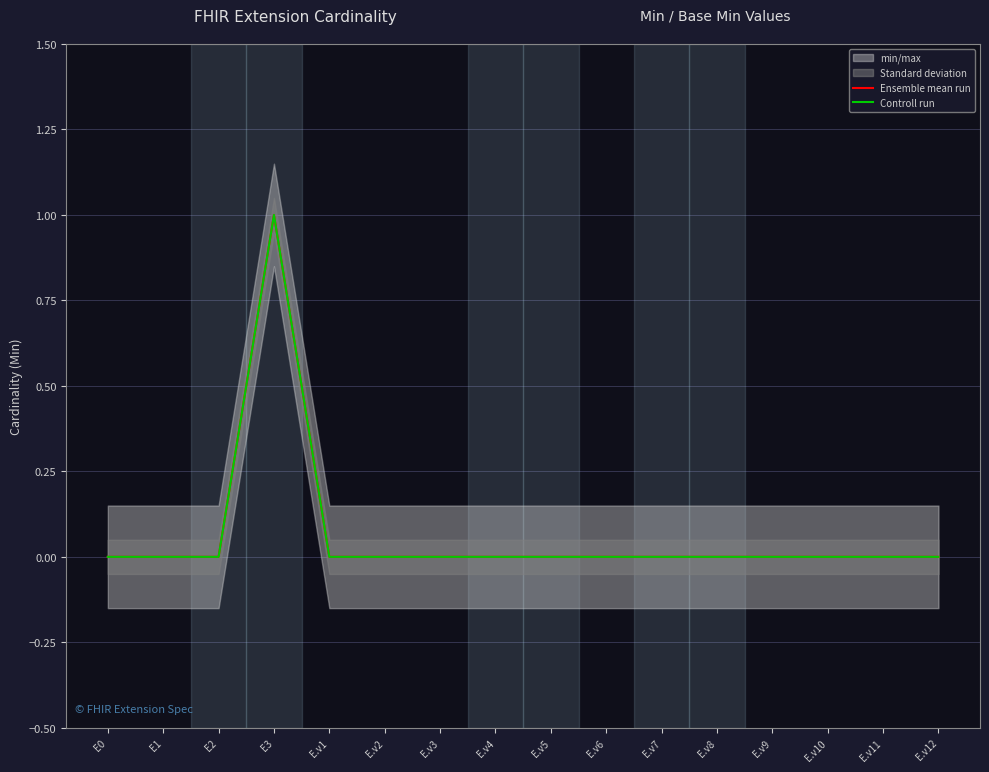

What is the maximum value for Controll run?

1